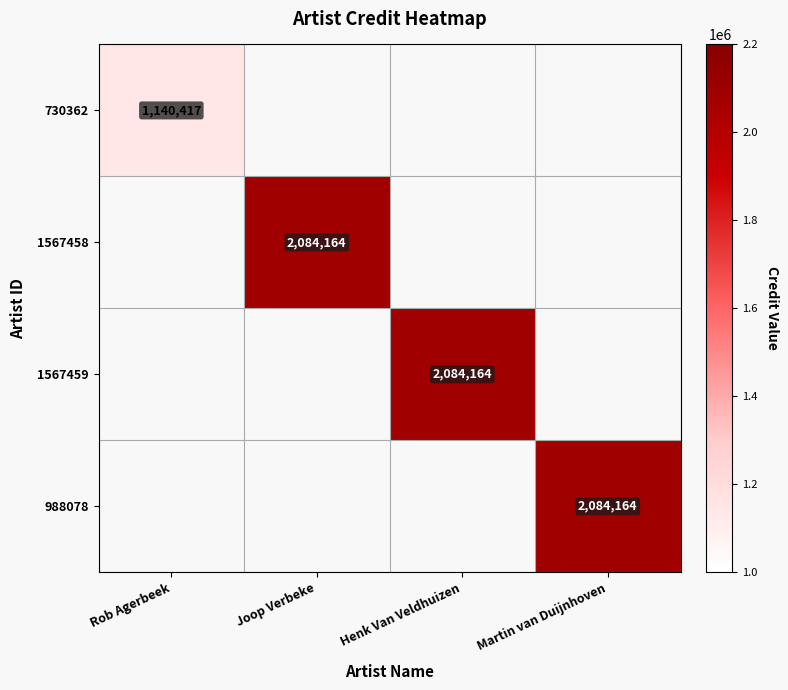

Which category has the highest value in the 1567458 series?

Joop Verbeke